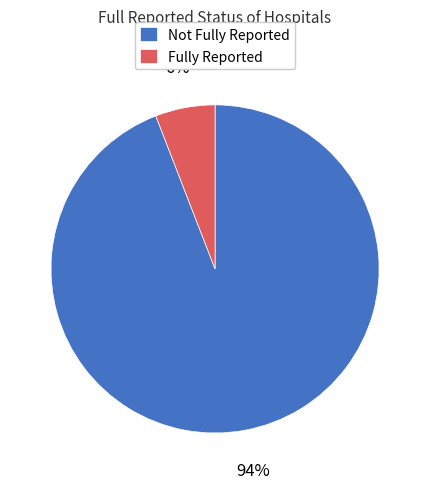

Which has a higher value, Fully Reported or Not Fully Reported?

Not Fully Reported